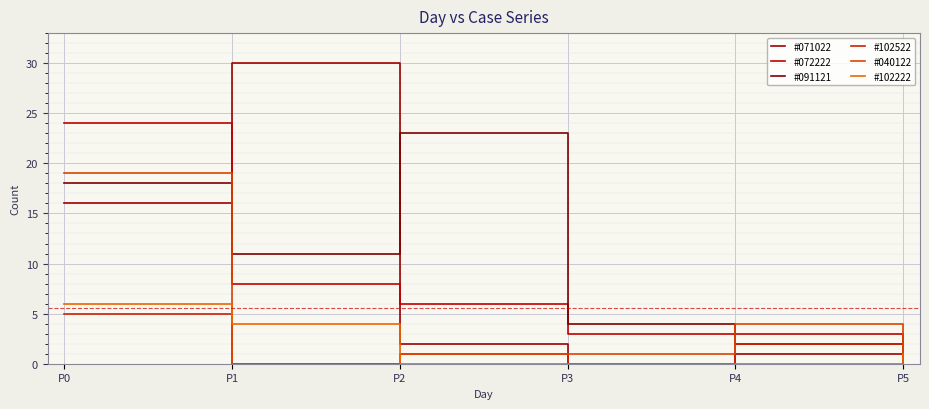

At which category is the sum across all series the highest?

P0